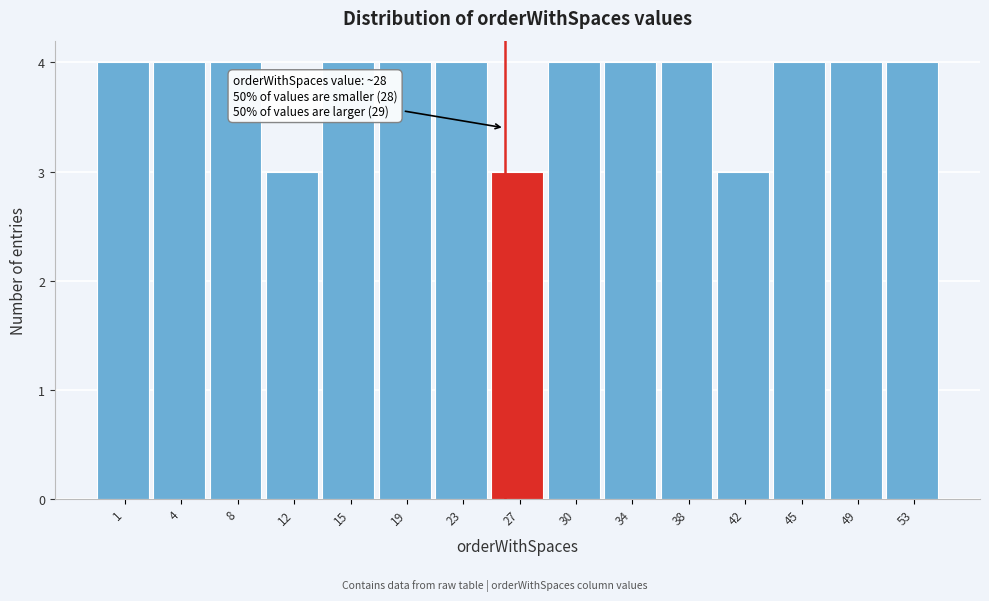

Reading left to right, transcribe all the data shown in this chart.

4	4	4	3	4	4	4	3	4	4	4	3	4	4	4